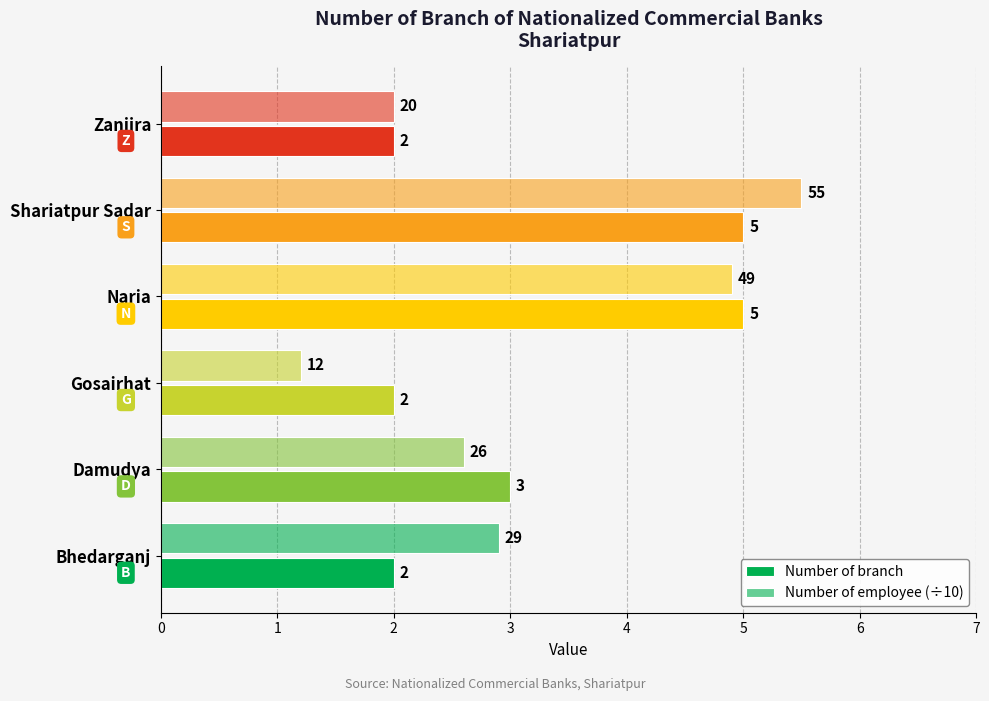

How many data points does each series have?

6